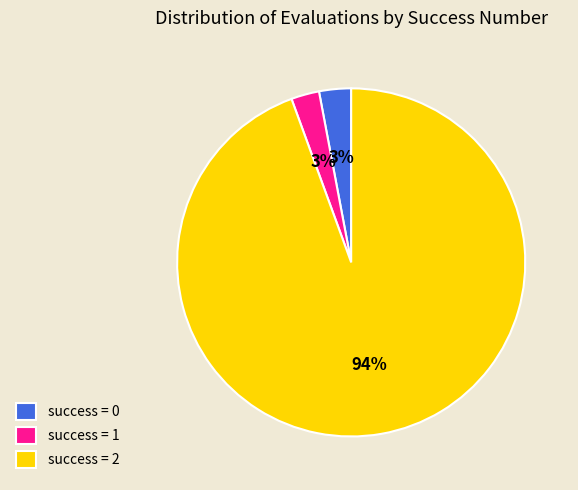

Combined, do success = 1 and success = 0 account for over 50%?

No